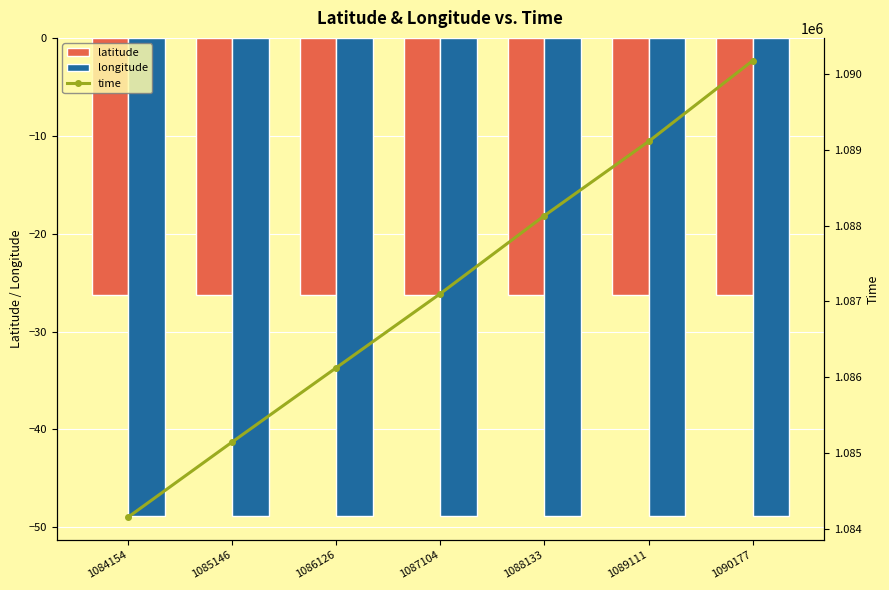

Is the value of longitude at 1087104 greater than the value of latitude at 1089111?

No